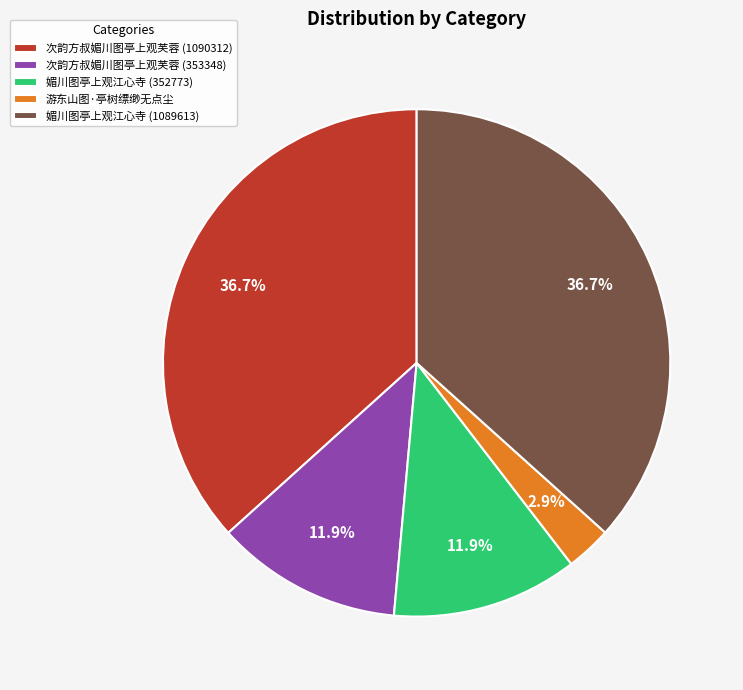

What portion of the pie excludes 次韵方叔媚川图亭上观芙蓉 (353348)?

88.1%